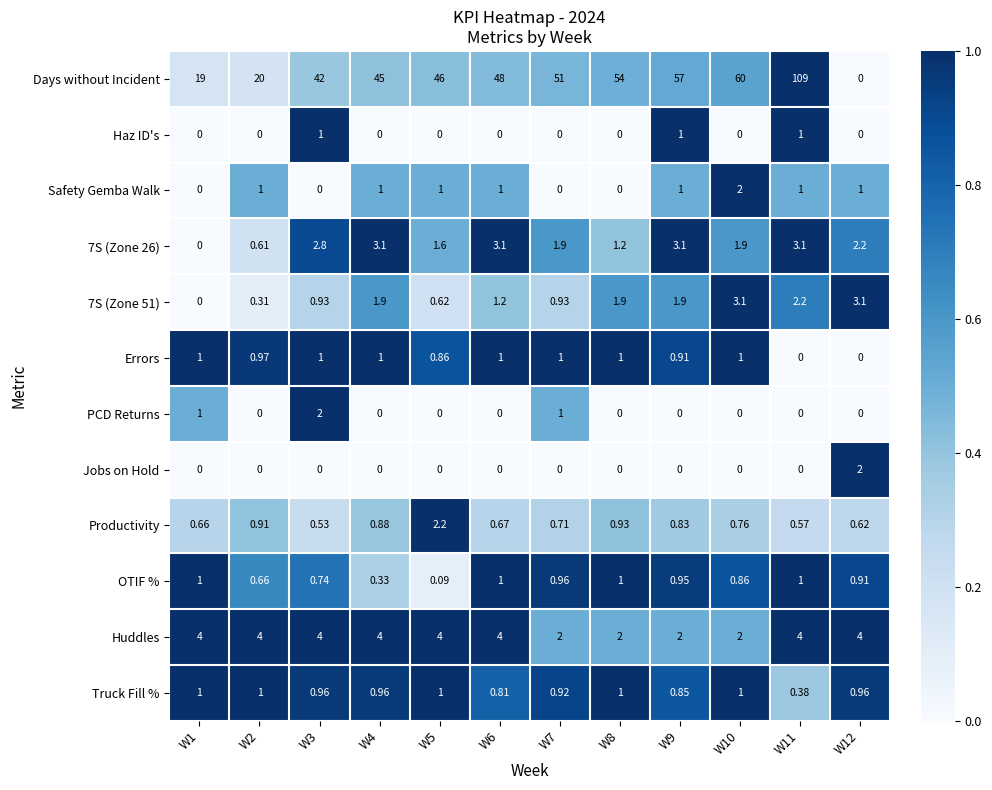

Is the value of Truck Fill % at W8 greater than the value of PCD Returns at W11?

Yes